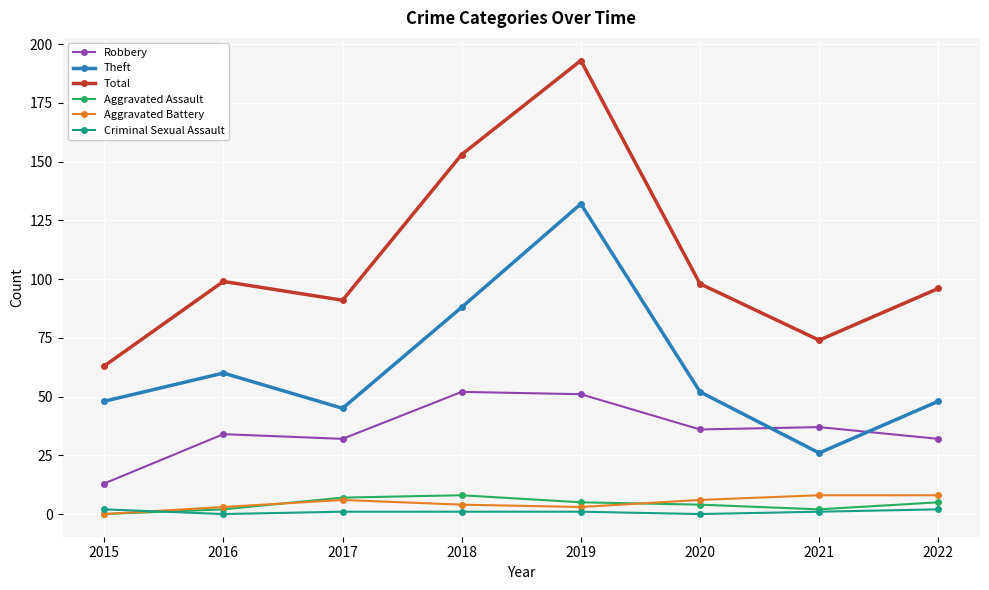

Where does the Theft series first go above 52?

2016